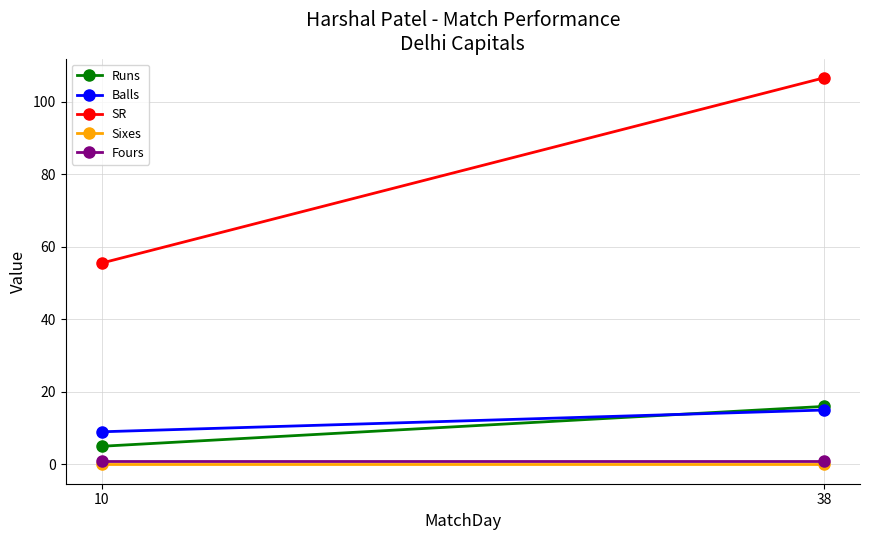

At which label does Fours reach its peak?

10